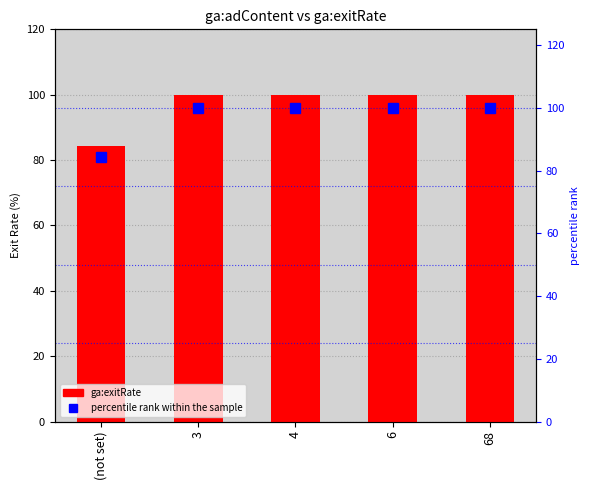

How many categories are shown in the chart?

5